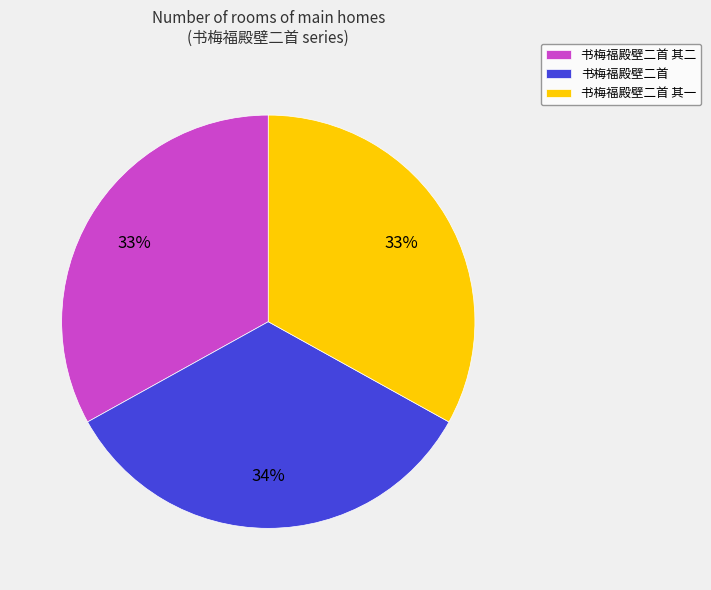

Which slice is the largest?

书梅福殿壁二首